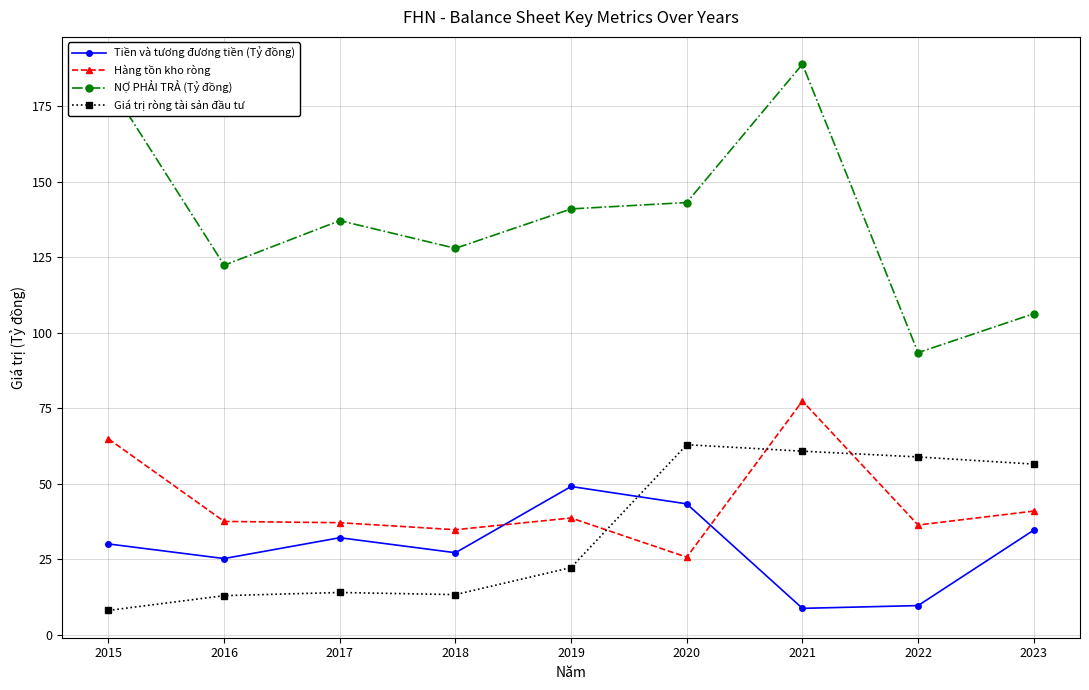

Is it true that Hàng tồn kho ròng equals 34.8 at 2018?

True